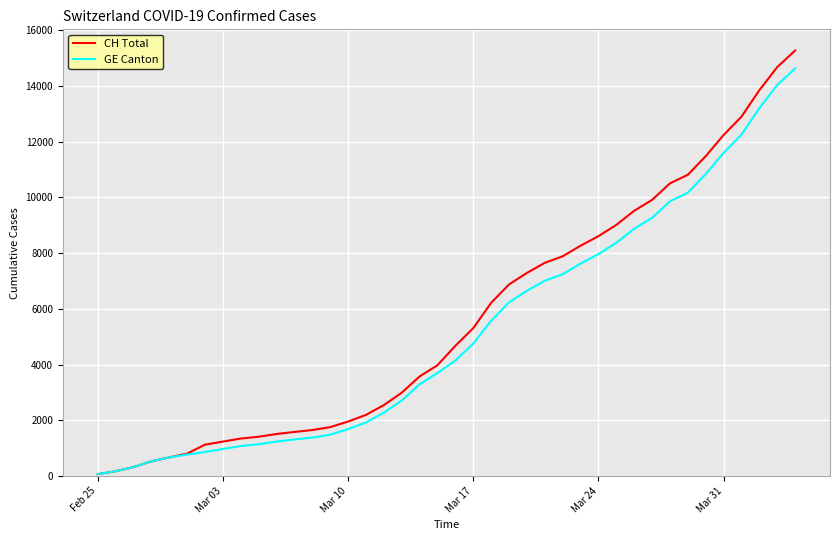

What is the maximum value shown in the chart?

15267